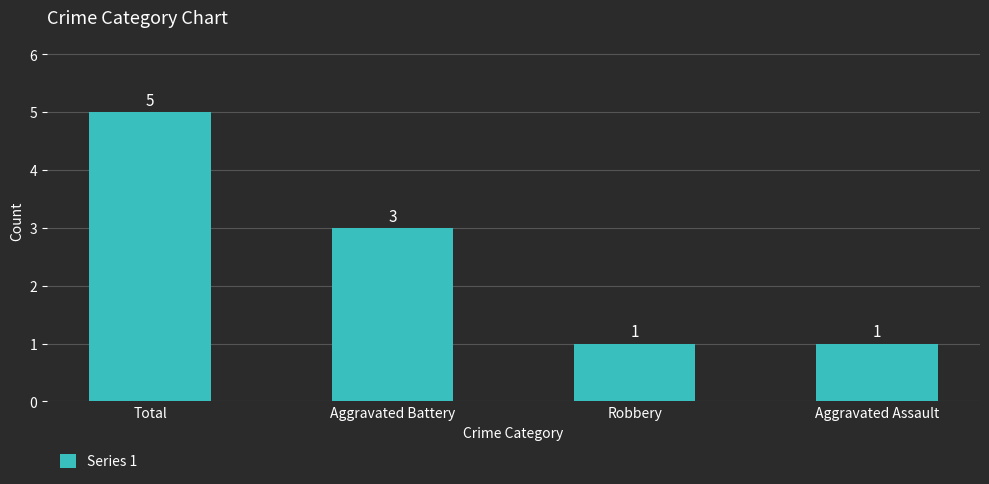

What is the value of the 1st bar from the left?

5